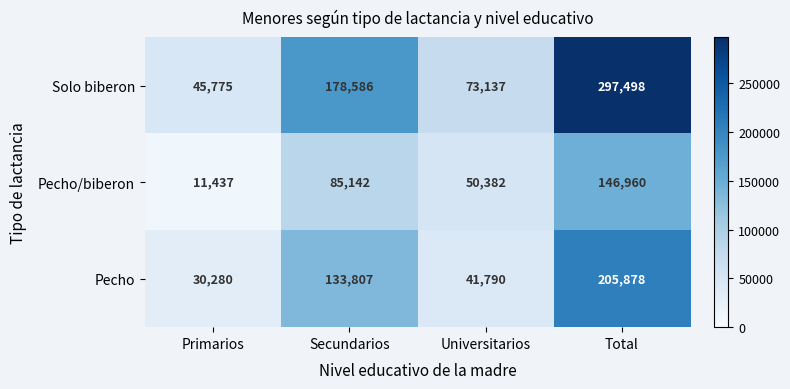

At how many categories does at least one series exceed 33151?

4